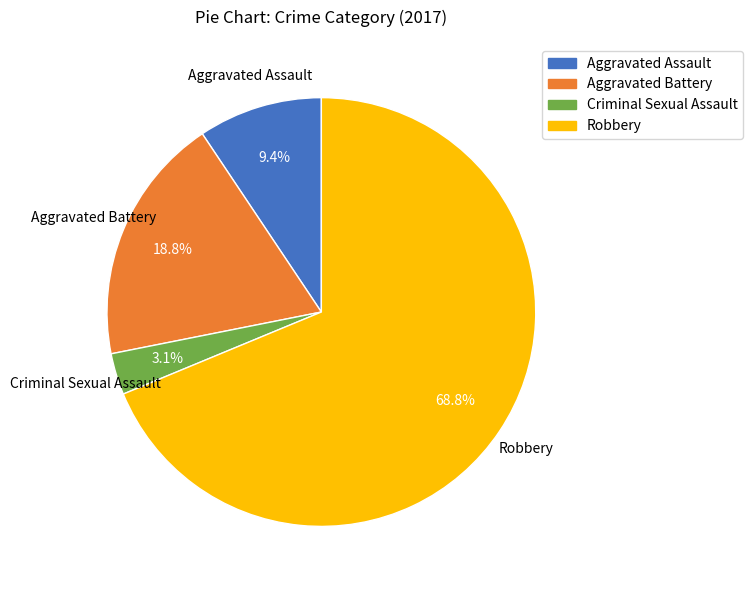

What is the majority slice?

Robbery